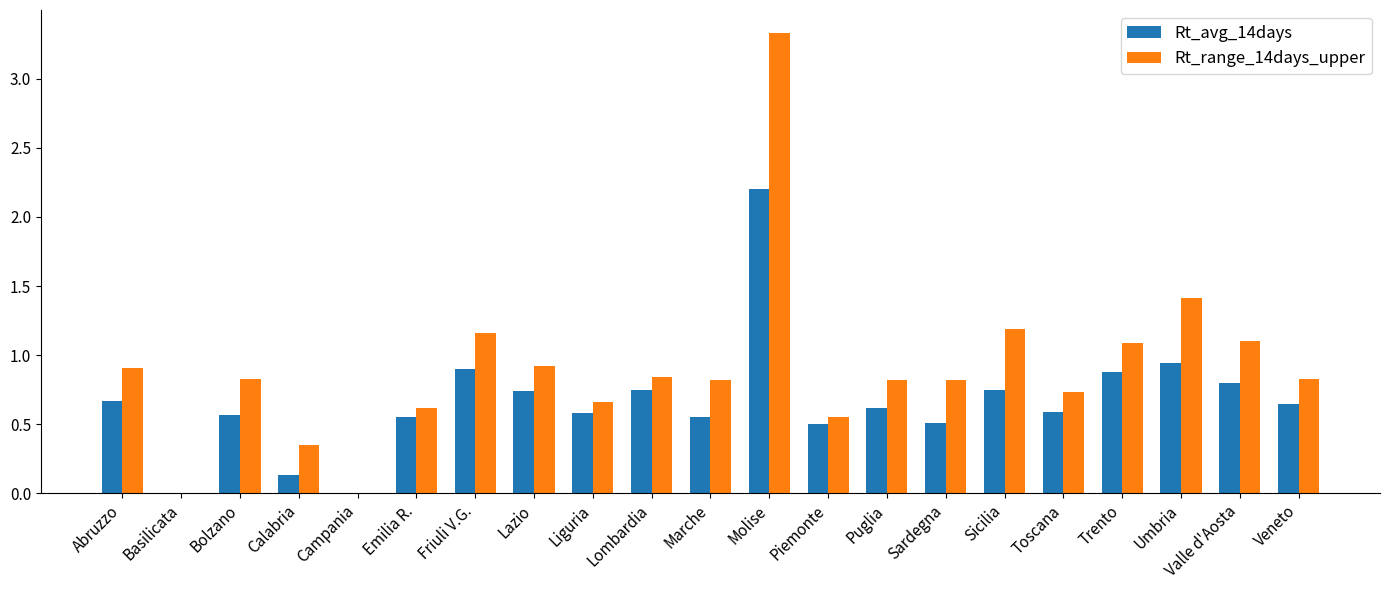

How many groups of bars are there?

21